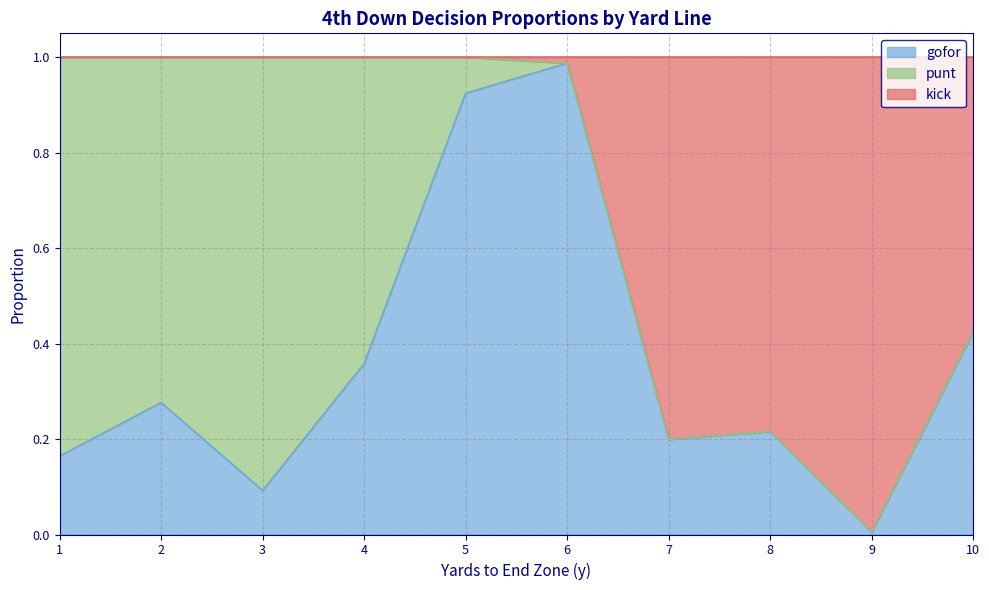

In kick, how many points are lower than both neighbors (excluding endpoints)?

2